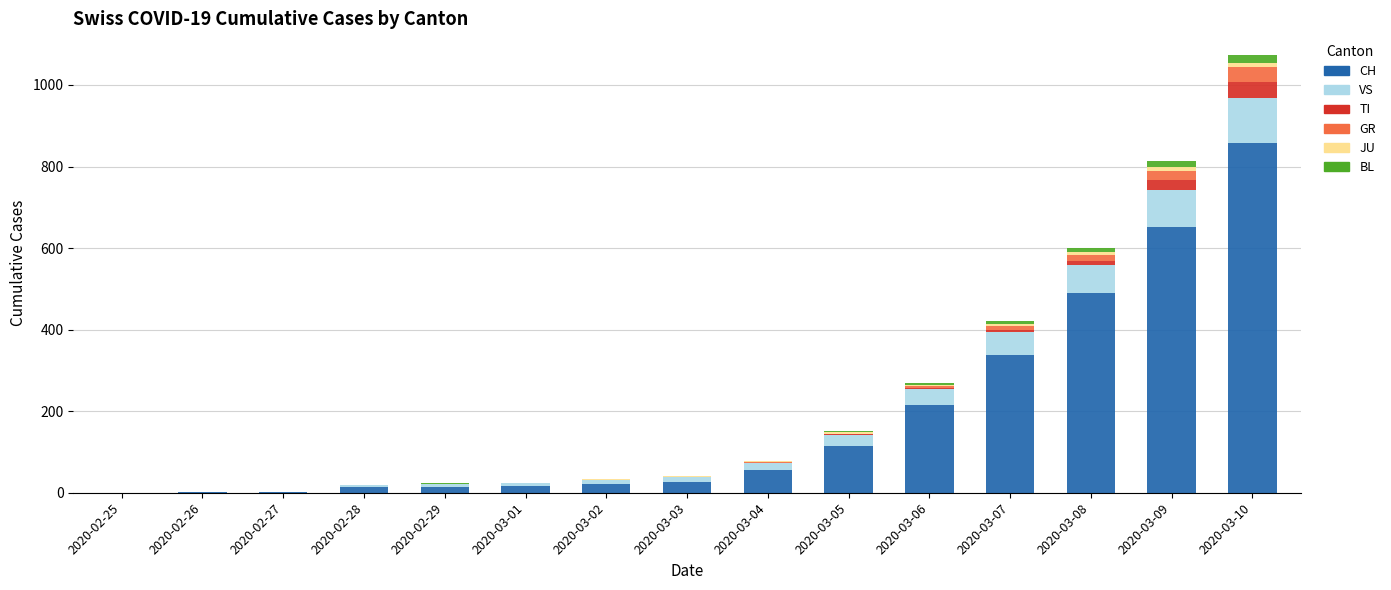

The CH series shows 13 at 2020-02-28. True or false?

True